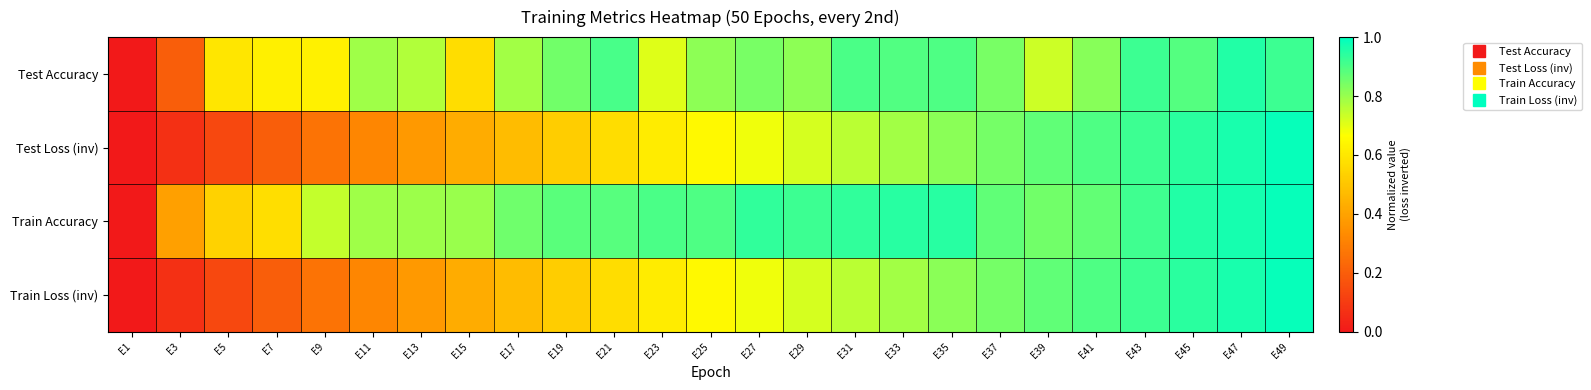

What is the maximum value shown in the chart?

1.0